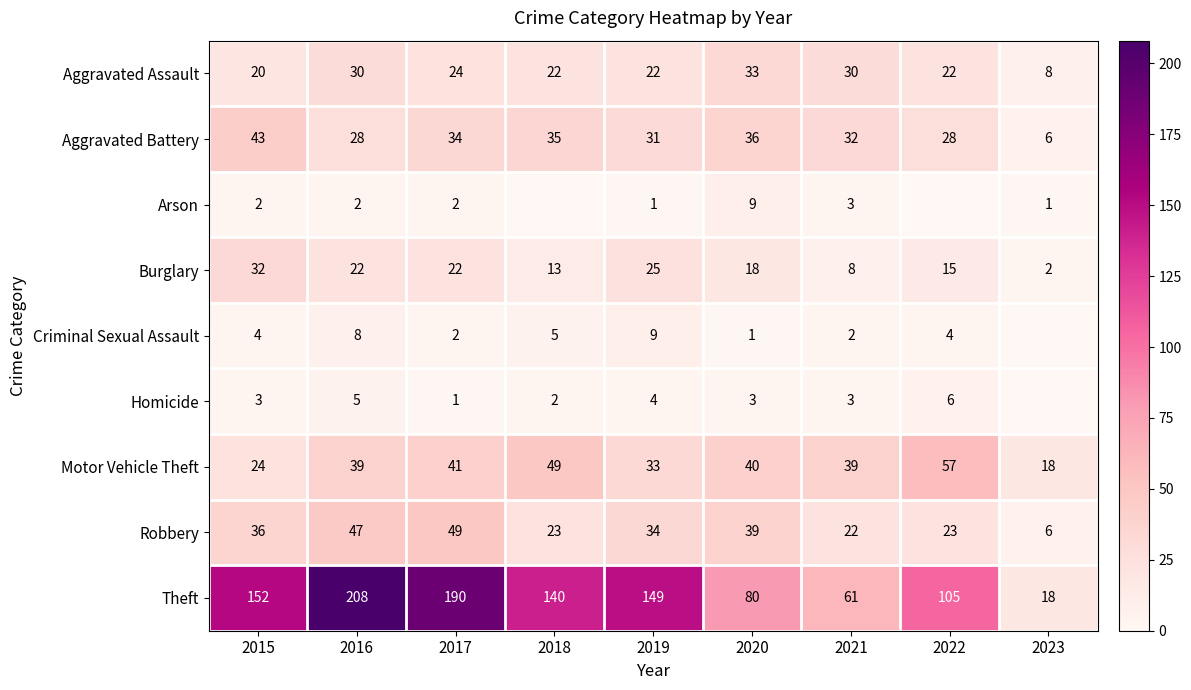

The Aggravated Assault series shows 33 at 2017. True or false?

False